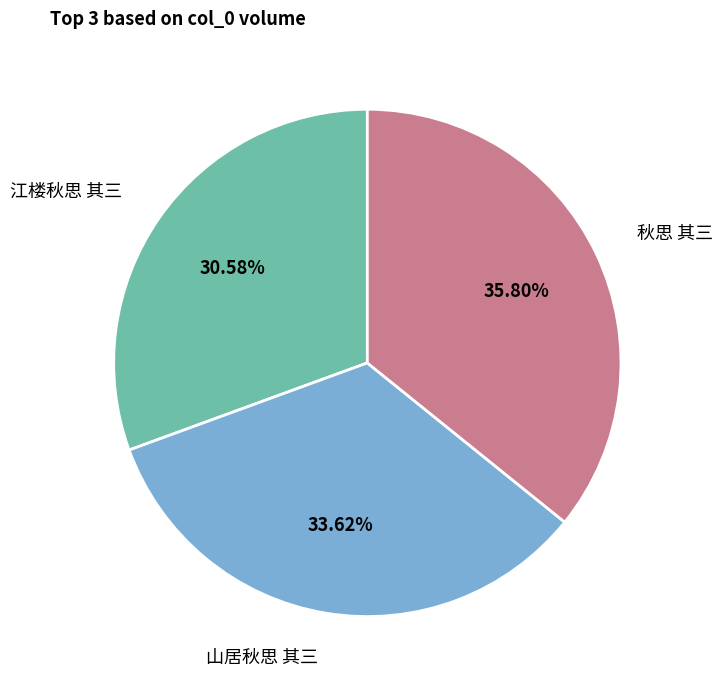

Rank the categories by value from lowest to highest.

江楼秋思 其三, 山居秋思 其三, 秋思 其三